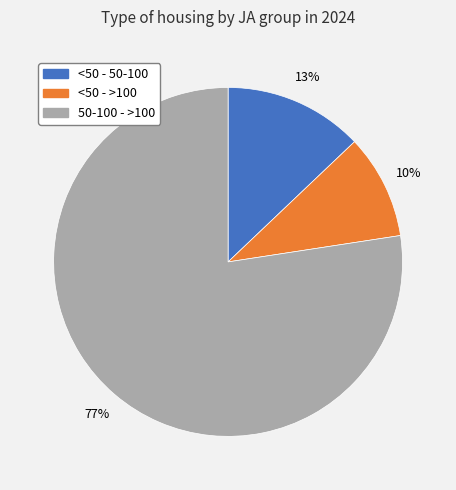

True or false: <50 - 50-100 accounts for 13% of the total.

True